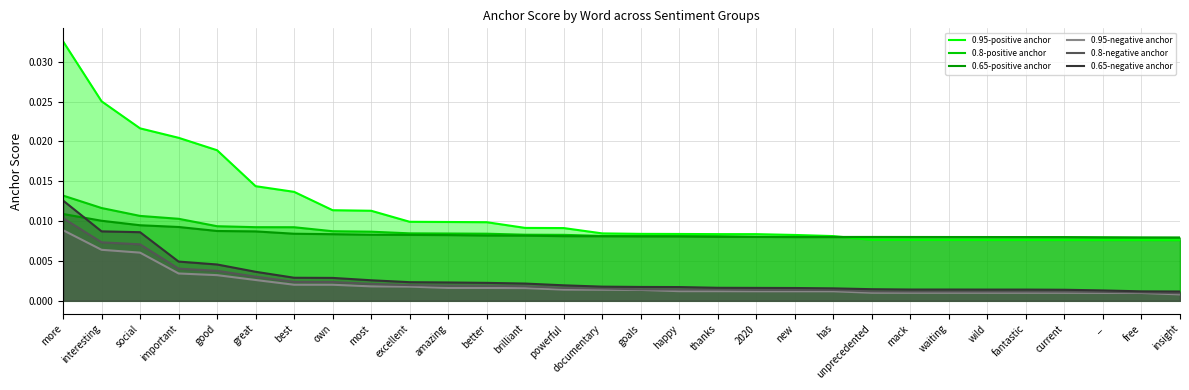

At how many categories does at least one series exceed 0?

30